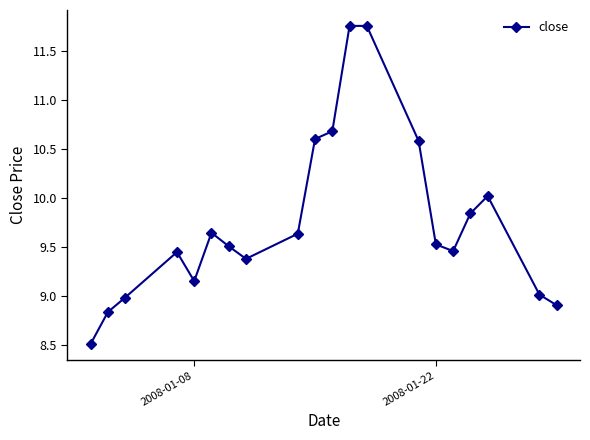

What is the difference between the second highest and minimum values?

3.2